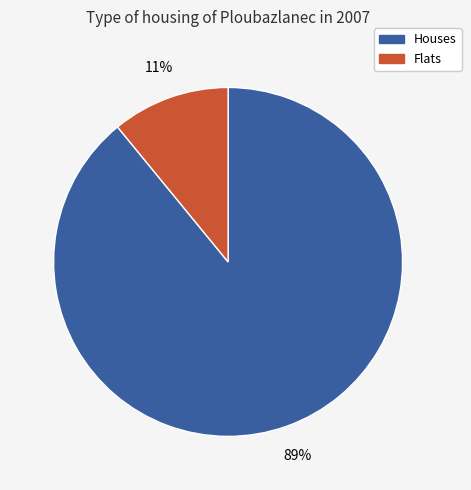

Is there any slice that represents more than half of the pie?

Yes